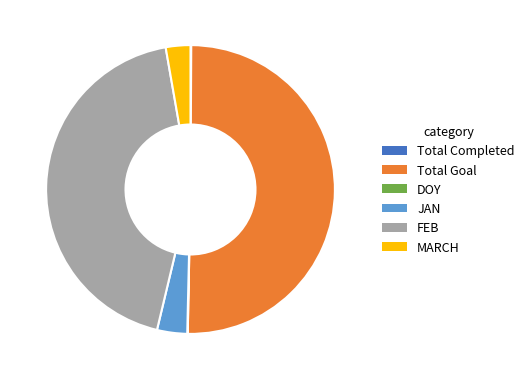

What is the majority slice?

Total Goal